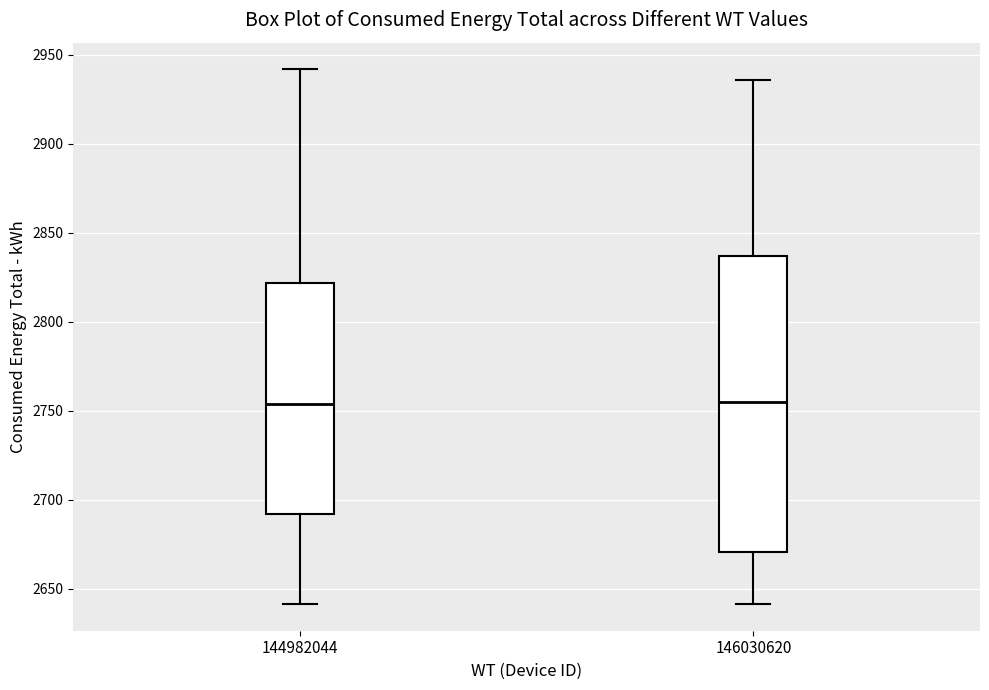

Reading left to right, transcribe this box plot: for each box, give where its median line is, the range the box spans, and where its two whiskers end, as read against the y-axis. The values are not printed on the chart, so give them approximately, as read against the axis.

144982044: median 2755, box 2690 to 2820, whiskers 2640 to 2940
146030620: median 2755, box 2670 to 2835, whiskers 2640 to 2935